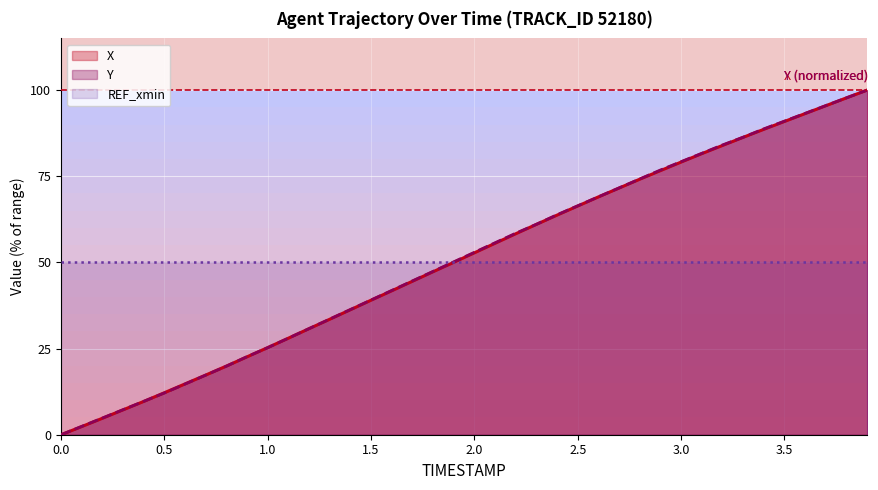

Reading right to left, list all the values displayed in this chart.

X: 3.9=100.0	3.8=97.8	3.7=95.5	3.6=93.2	3.5=90.9	3.4=88.6	3.3=86.3	3.2=83.9	3.1=81.6	3.0=79.1	2.9=76.6	2.8=74.1	2.7=71.6	2.6=69.0	2.5=66.4	2.4=63.7	2.3=61.0	2.2=58.3	2.1=55.6	2.0=52.8	1.9=50.0	1.8=47.3	1.7=44.5	1.6=41.8	1.5=39.0	1.4=36.3	1.3=33.5	1.2=30.8	1.1=28.0	1.0=25.3	0.9=22.6	0.8=19.9	0.7=17.3	0.6=14.7	0.5=12.2	0.4=9.7	0.3=7.2	0.2=4.8	0.1=2.4	0.0=0.0
Y: 3.9=100.0	3.8=97.8	3.7=95.5	3.6=93.3	3.5=91.0	3.4=88.8	3.3=86.3	3.2=84.1	3.1=81.7	3.0=79.2	2.9=76.8	2.8=74.2	2.7=71.6	2.6=69.0	2.5=66.4	2.4=63.8	2.3=61.1	2.2=58.5	2.1=55.7	2.0=52.9	1.9=50.2	1.8=47.4	1.7=44.6	1.6=41.9	1.5=39.1	1.4=36.3	1.3=33.6	1.2=30.8	1.1=28.0	1.0=25.3	0.9=22.7	0.8=19.9	0.7=17.3	0.6=14.7	0.5=12.1	0.4=9.7	0.3=7.3	0.2=4.8	0.1=2.4	0.0=0.0